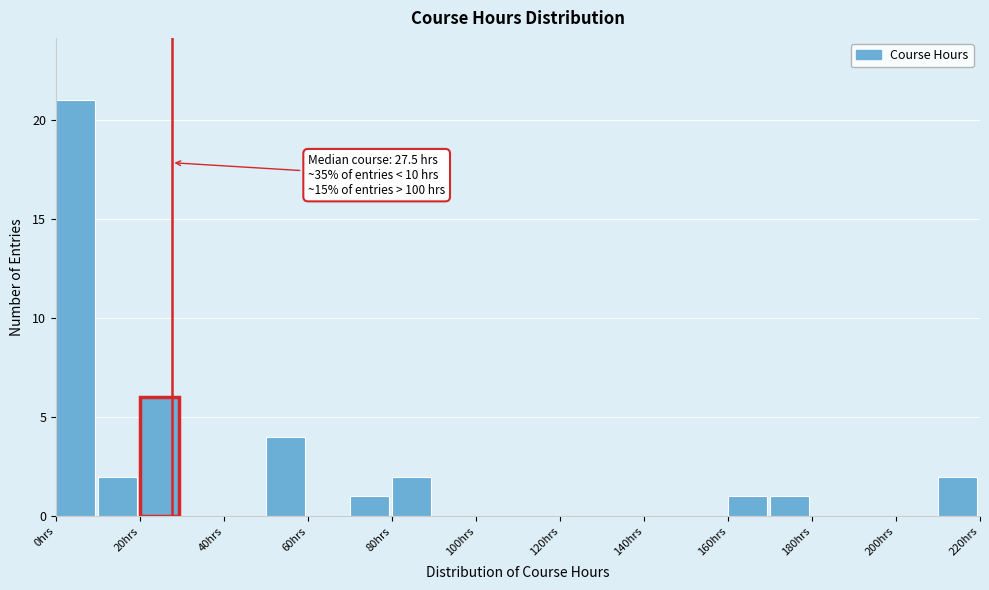

Which range on the x-axis has the tallest bar?

0 to 10